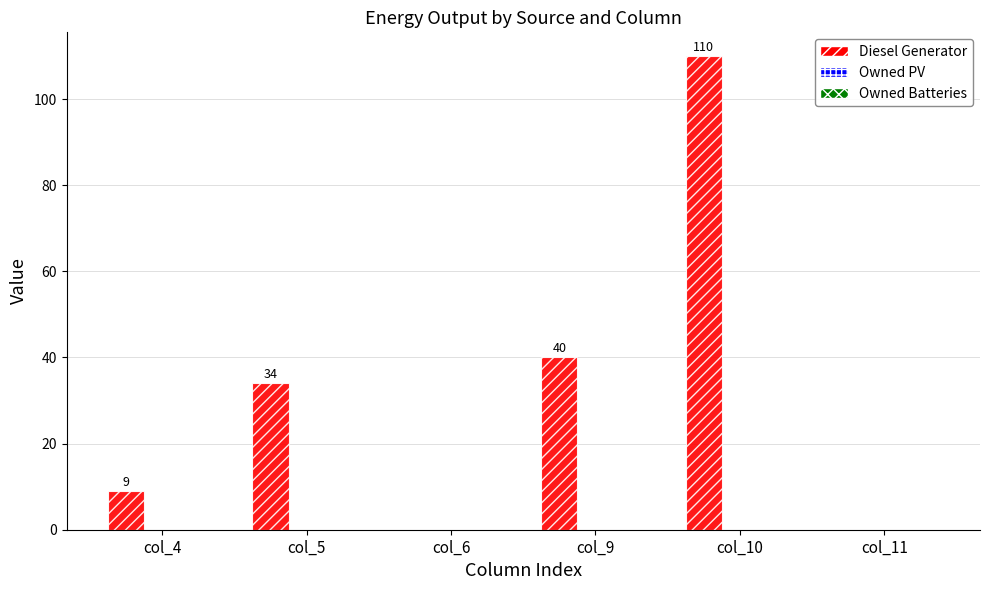

Reading left to right, list all the values displayed in this chart.

col_4=9	col_5=34	col_6=0	col_9=40	col_10=110	col_11=0